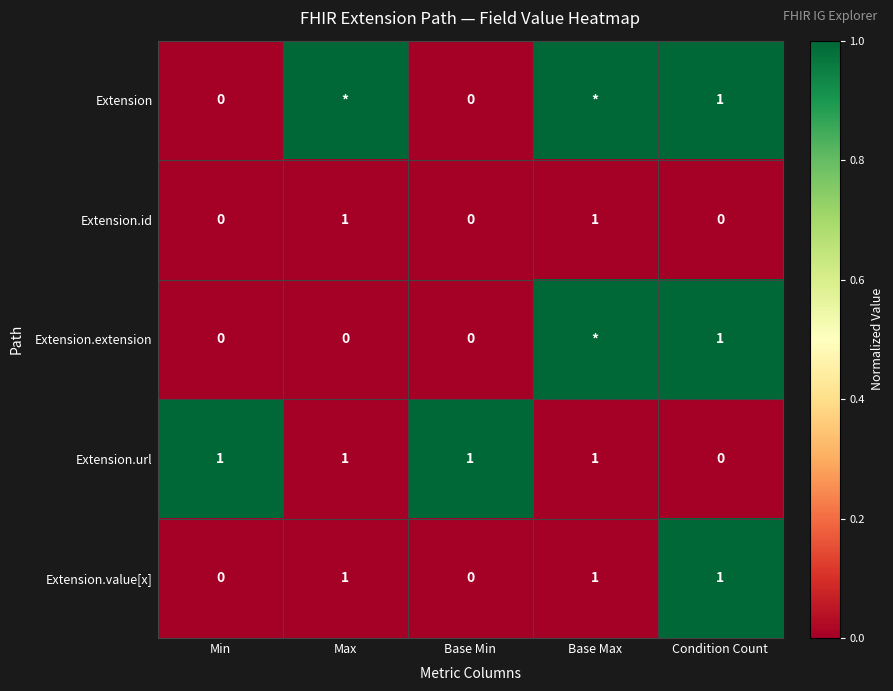

How many data points does each series have?

5